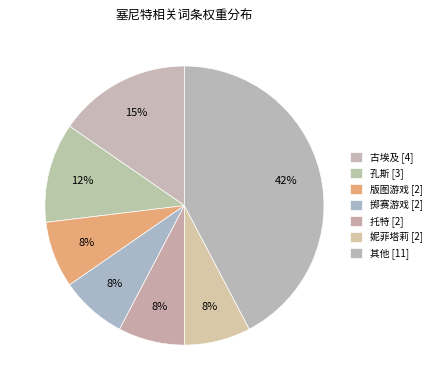

How many slices are in this pie chart?

7